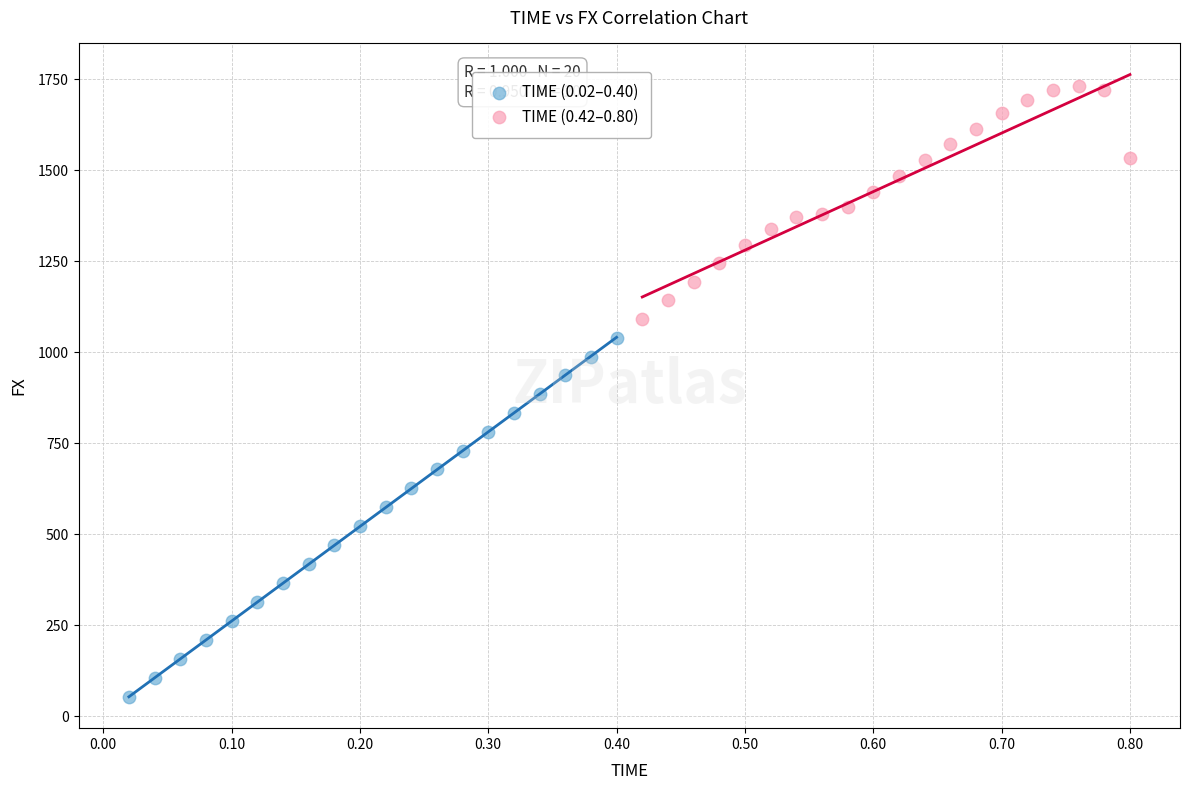

Which series contains the lowest Y value?

TIME (0.02–0.40)